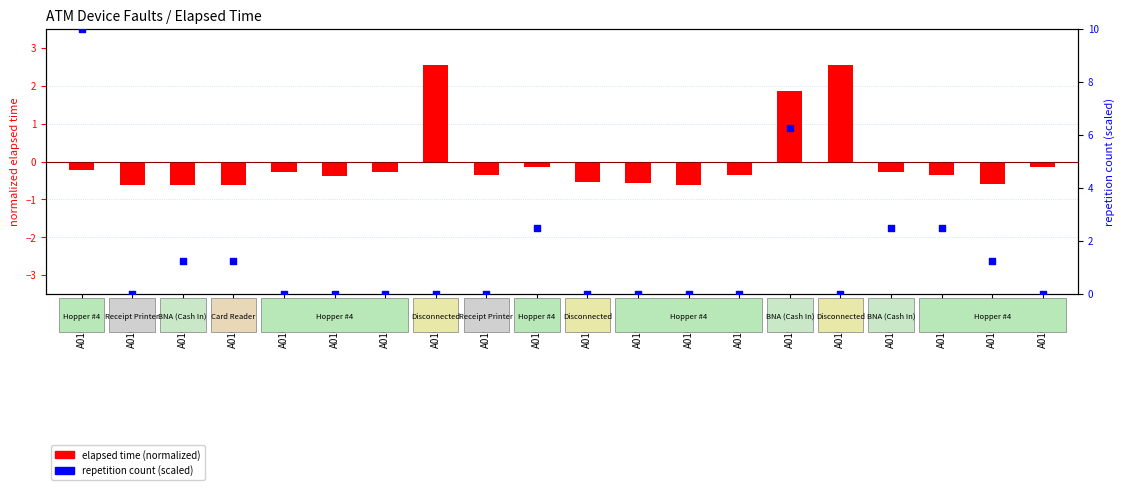

Is the value of repetition count (scaled) at A0100115 greater than the value of elapsed time (normalized) at A0100108?

Yes